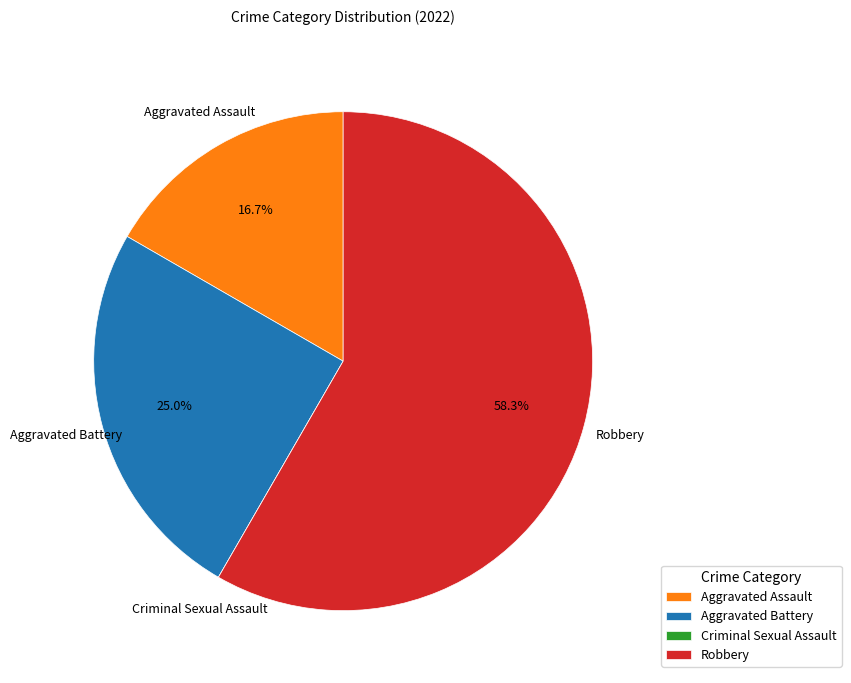

Between Aggravated Assault and Aggravated Battery, which is larger?

Aggravated Battery